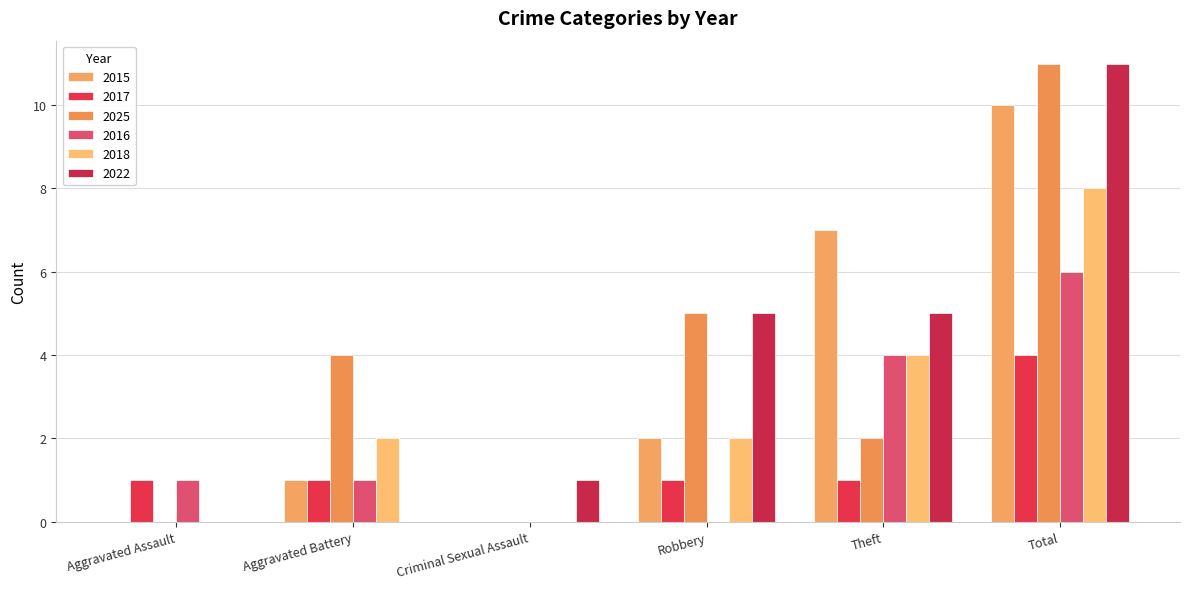

What is the difference between the second highest and minimum values in the 2015 series?

7